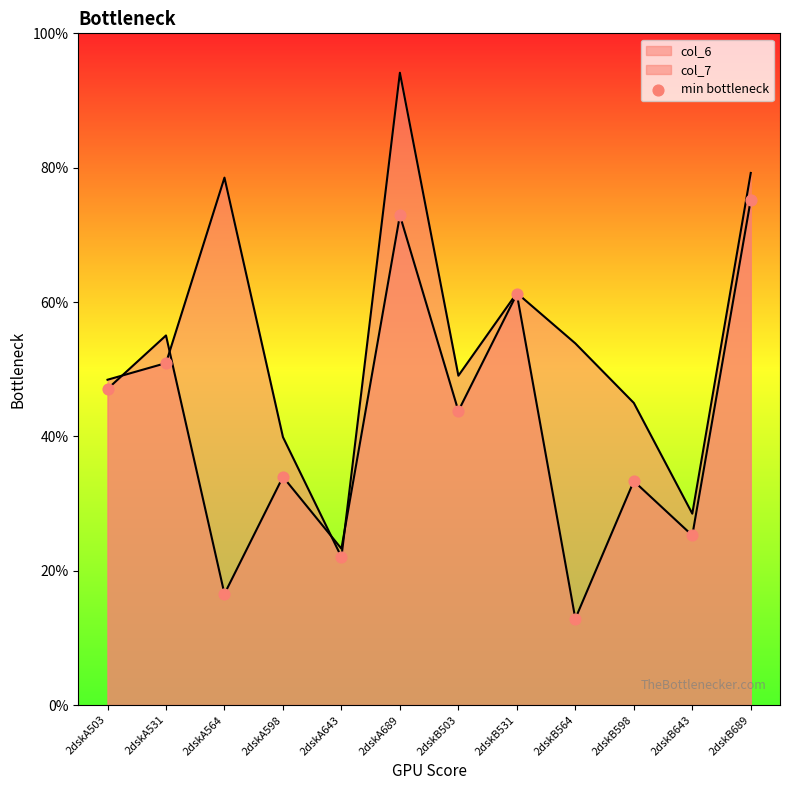

What is the change in value from 2dskA643 to 2dskB531?

+9.8